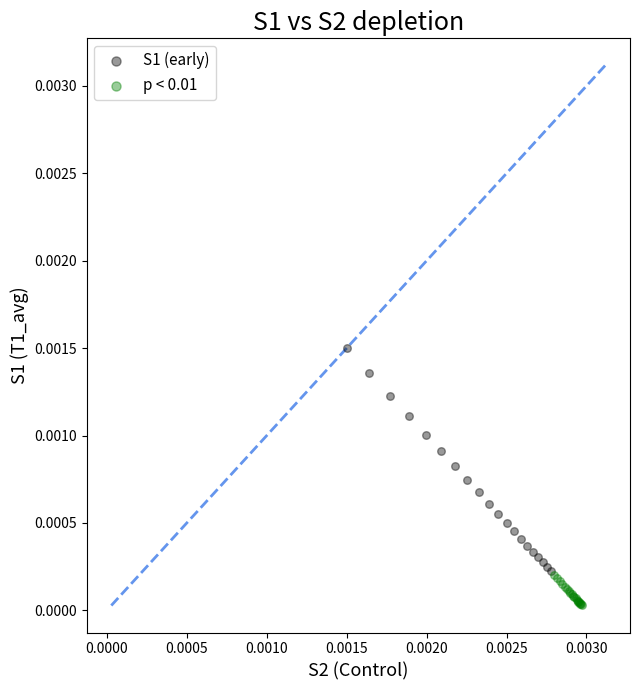

Which series contains the lowest Y value?

p < 0.01